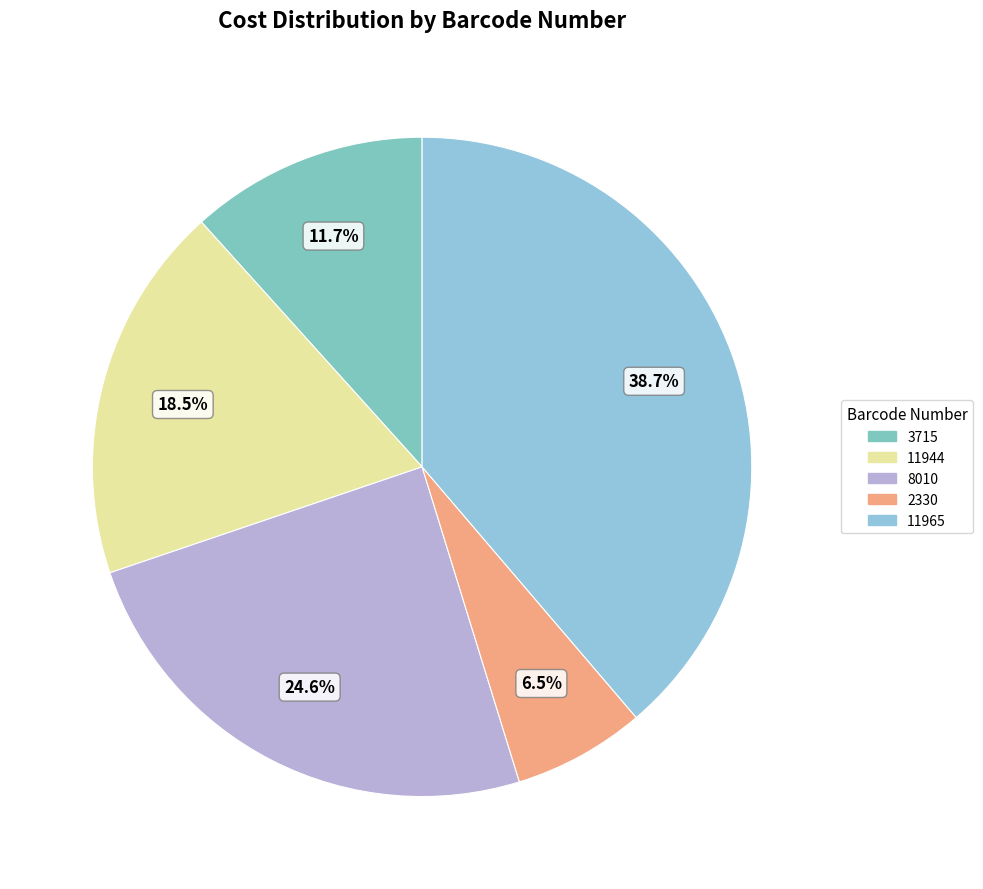

Rank the categories by value from highest to lowest.

11965, 8010, 11944, 3715, 2330